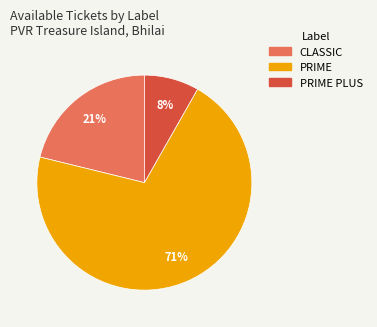

Does any single category account for the majority?

Yes